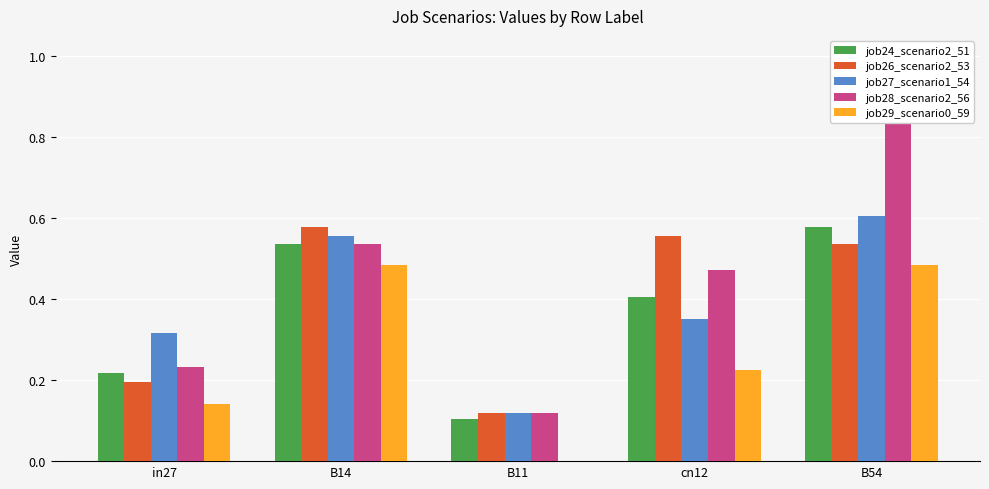

At which label does job28_scenario2_56 reach its minimum?

B11